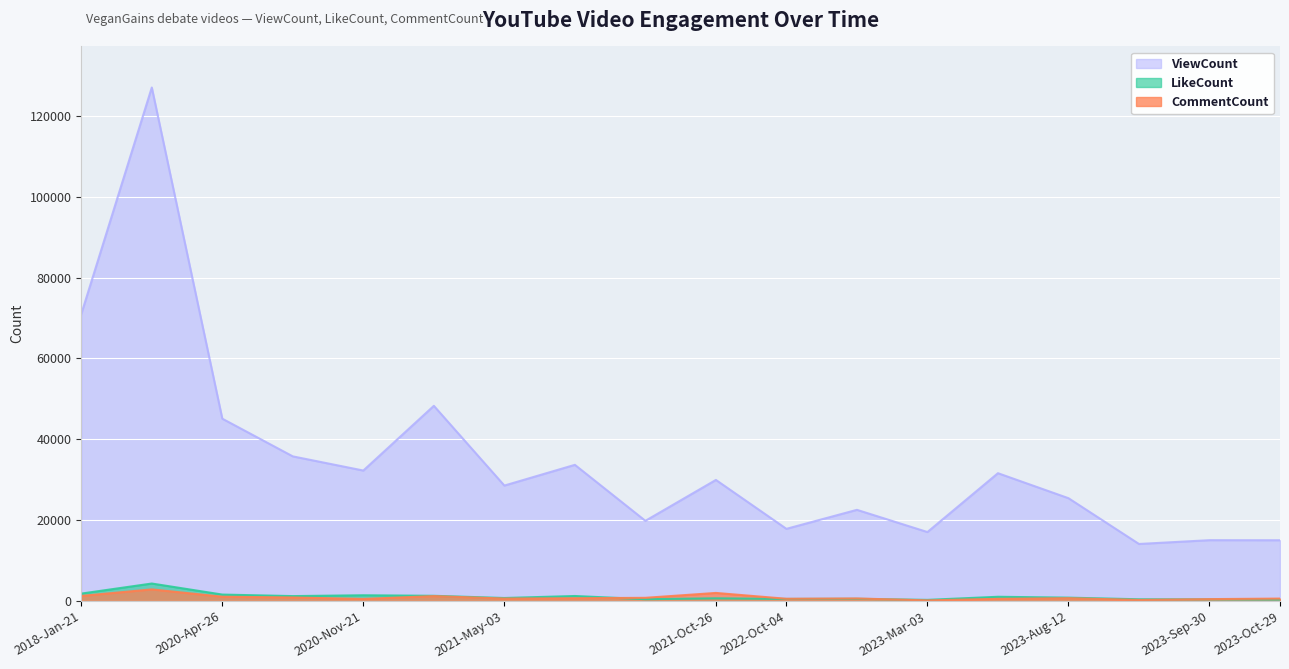

How many values in the ViewCount series are below 29925?

9